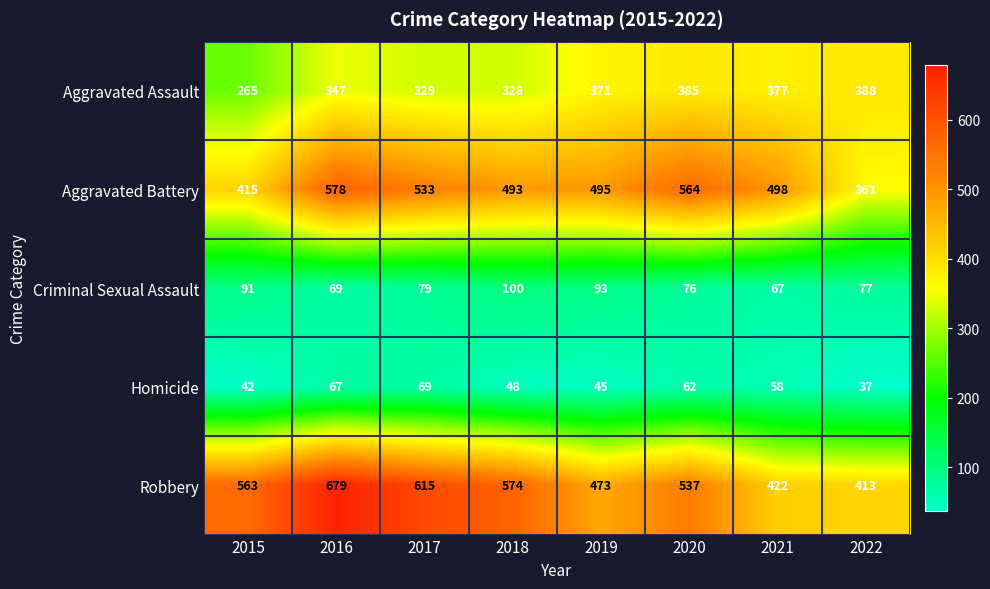

What is the sum of the Homicide values at 2015 and 2019?

87